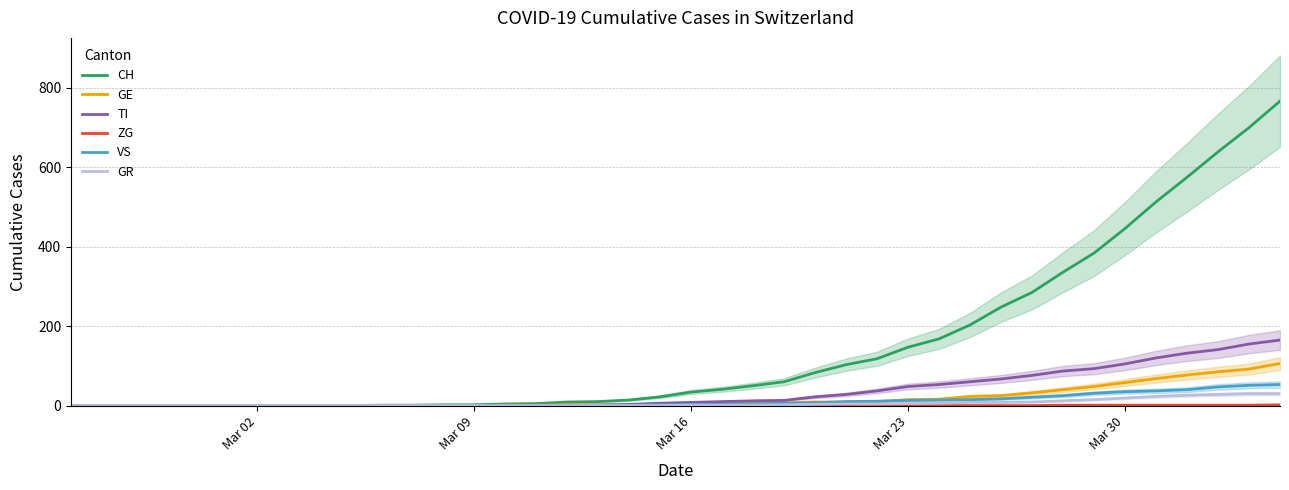

Which category has the lowest value in the ZG series?

Mar 02